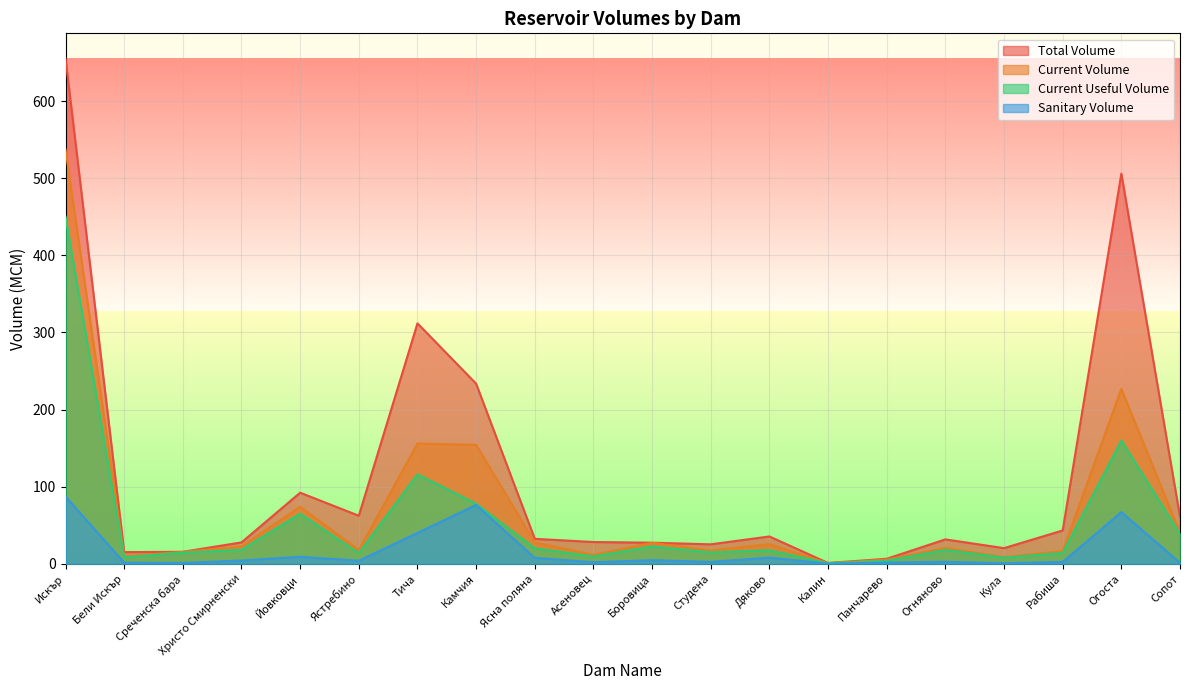

What is the approximate value of total_volume at Среченска бара?

15.5